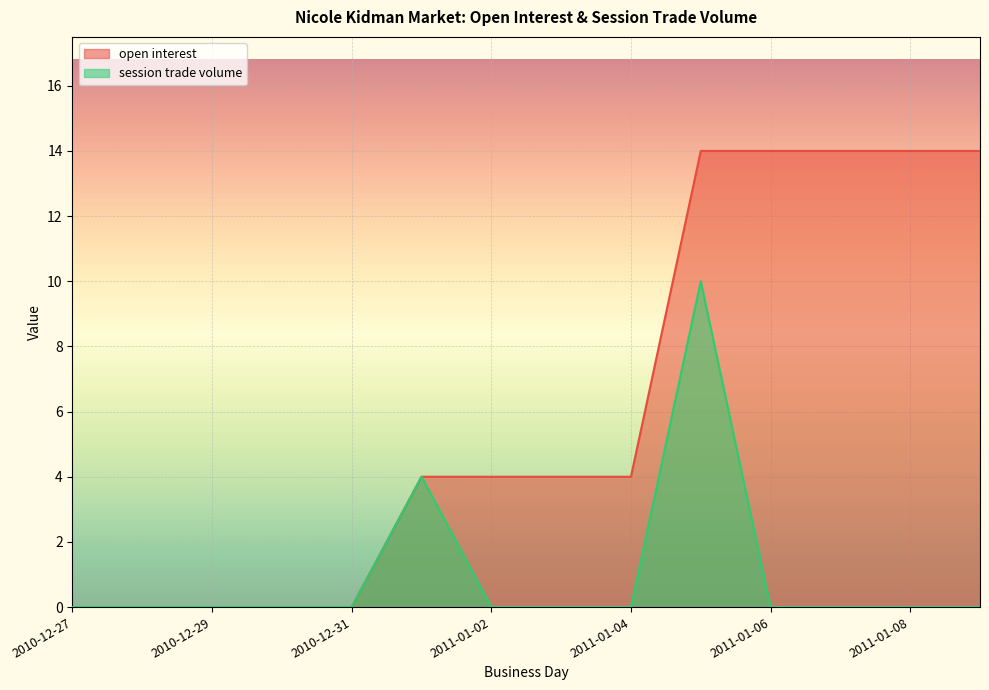

True or false: session trade volume and open interest cross at least once.

False